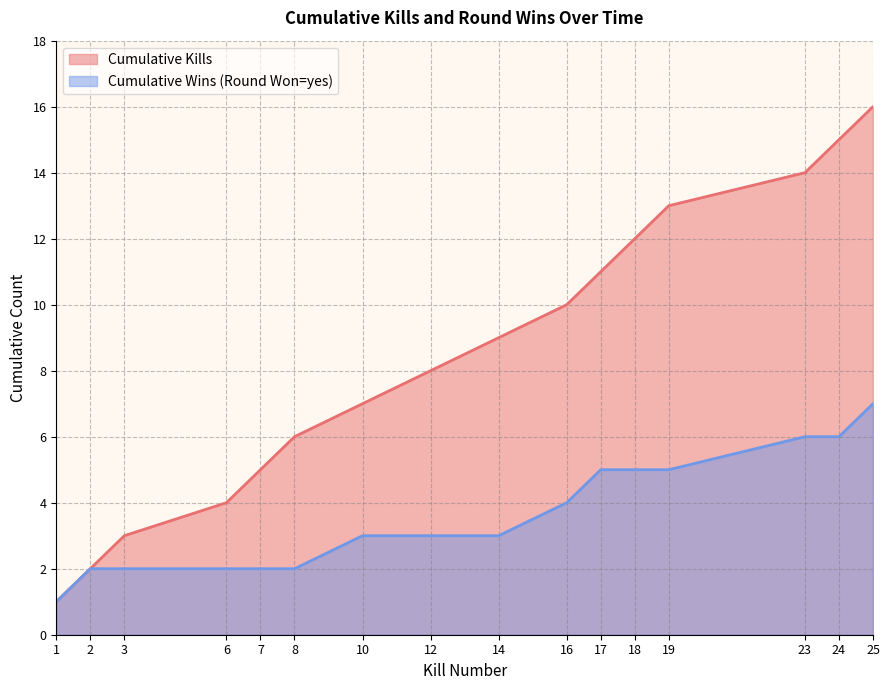

List the labels in order of value, smallest first.

1, 2, 3, 6, 7, 8, 10, 12, 14, 16, 17, 18, 19, 23, 24, 25